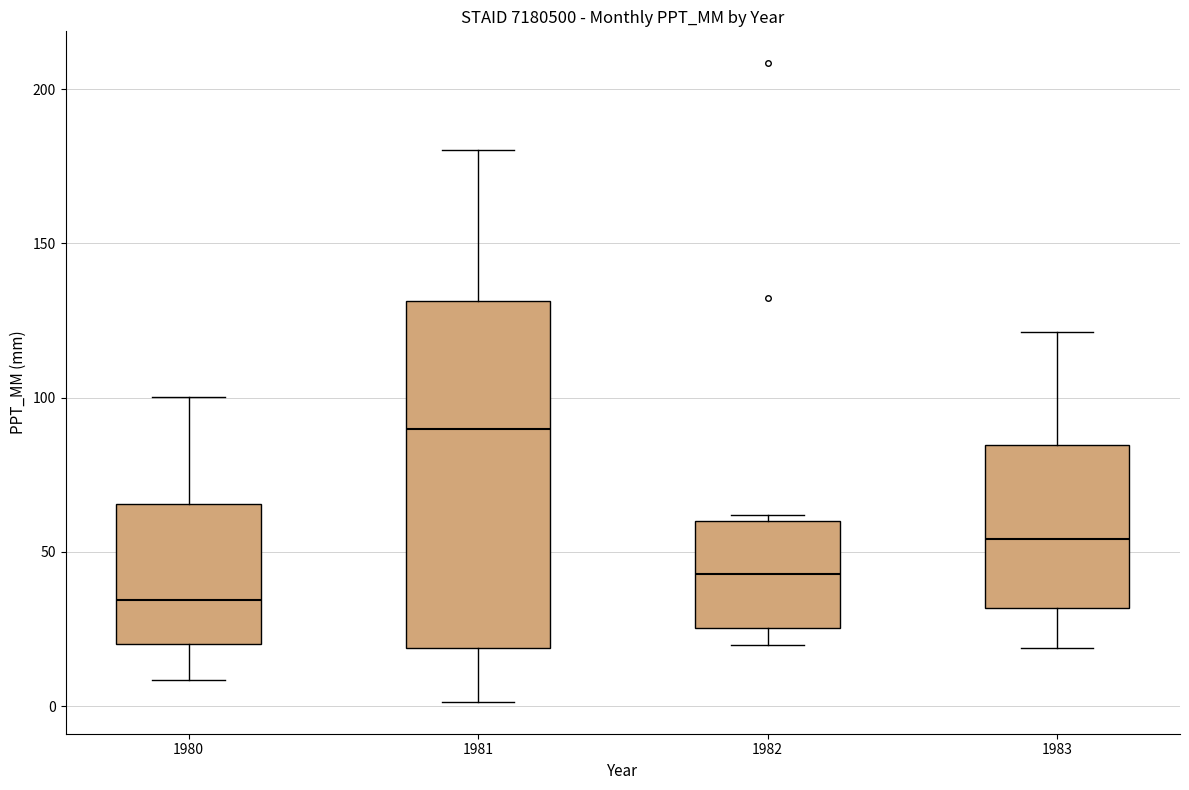

Comparing the boxes themselves (not the whiskers), which one is the tallest?

1981